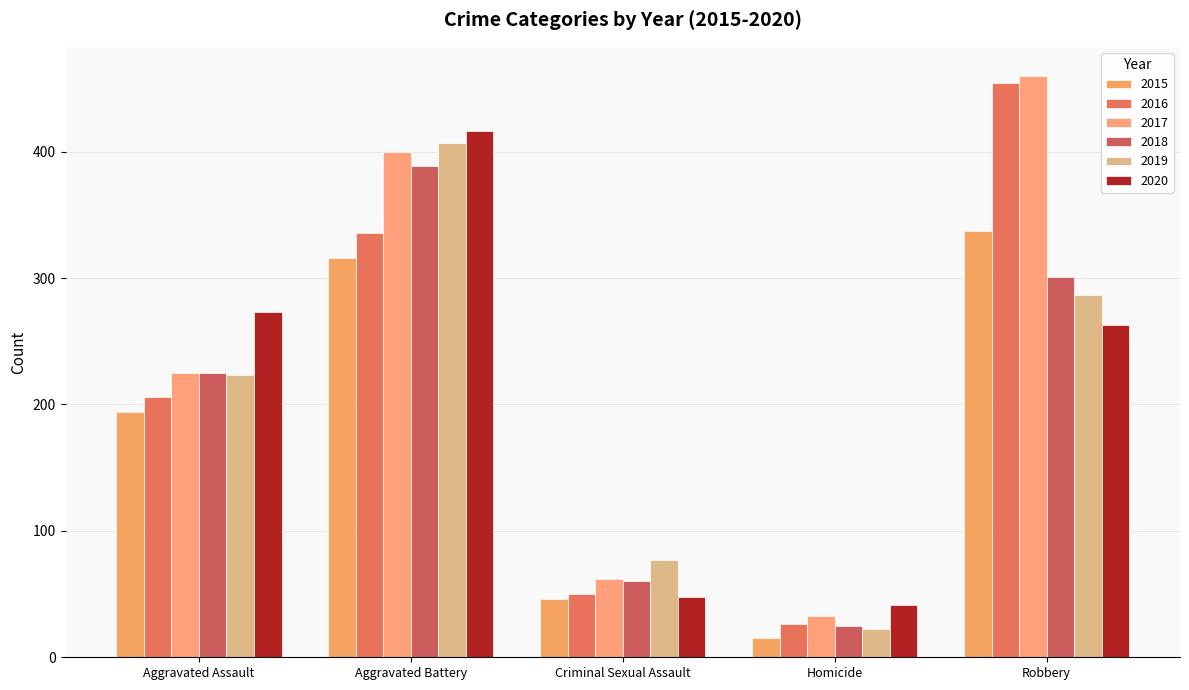

Which category has the lowest value across all series?

Homicide